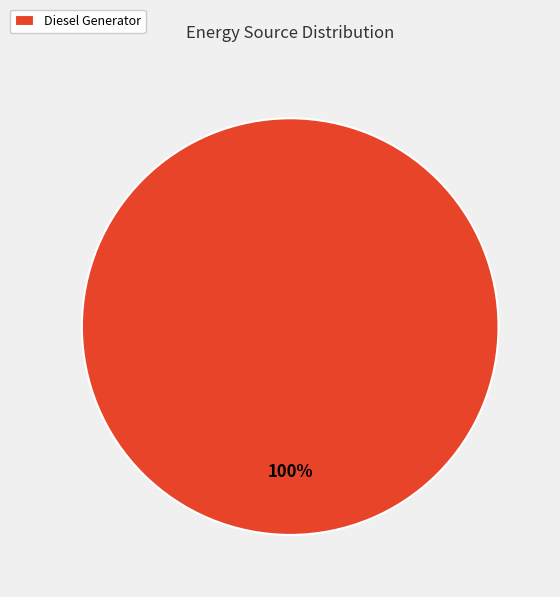

Rank the categories by value from lowest to highest.

Diesel Generator